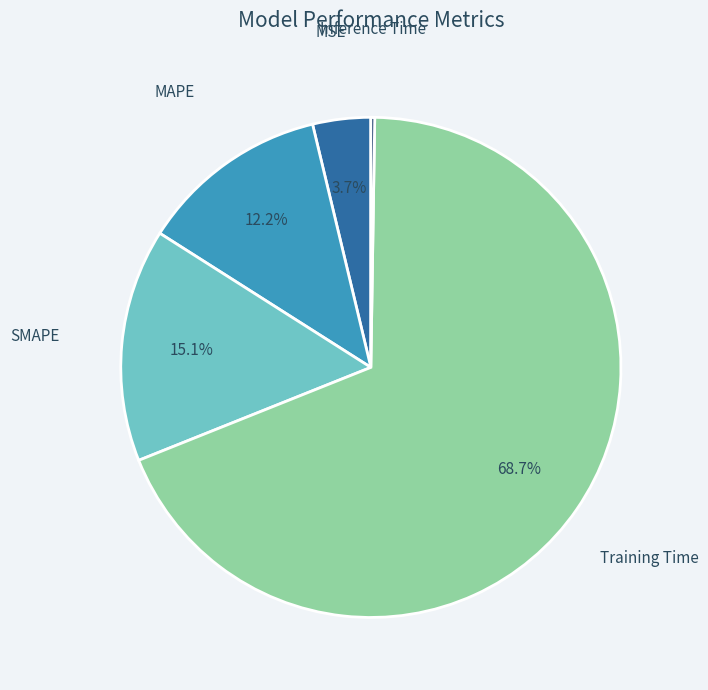

To the nearest percent, what is the average slice percentage?

20%